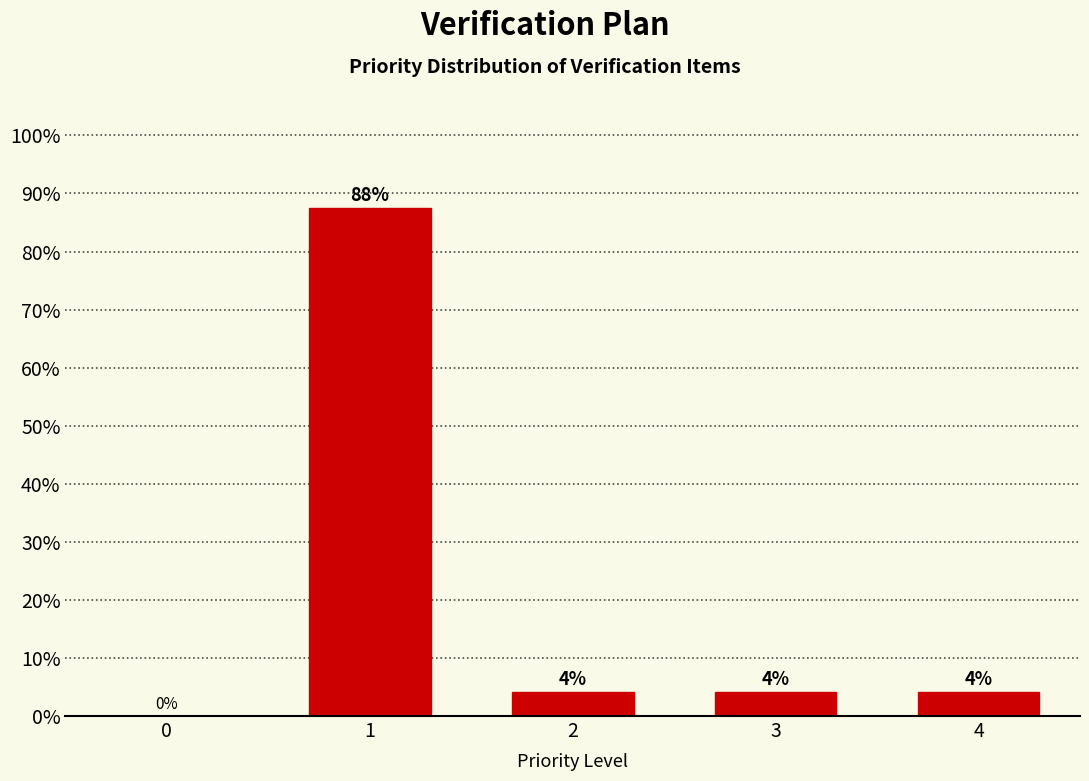

Does the chart contain any negative values?

No